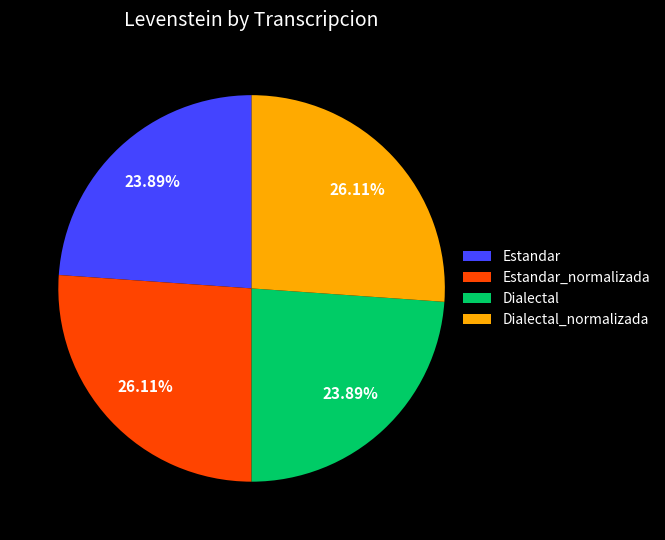

Does any single category account for the majority?

No